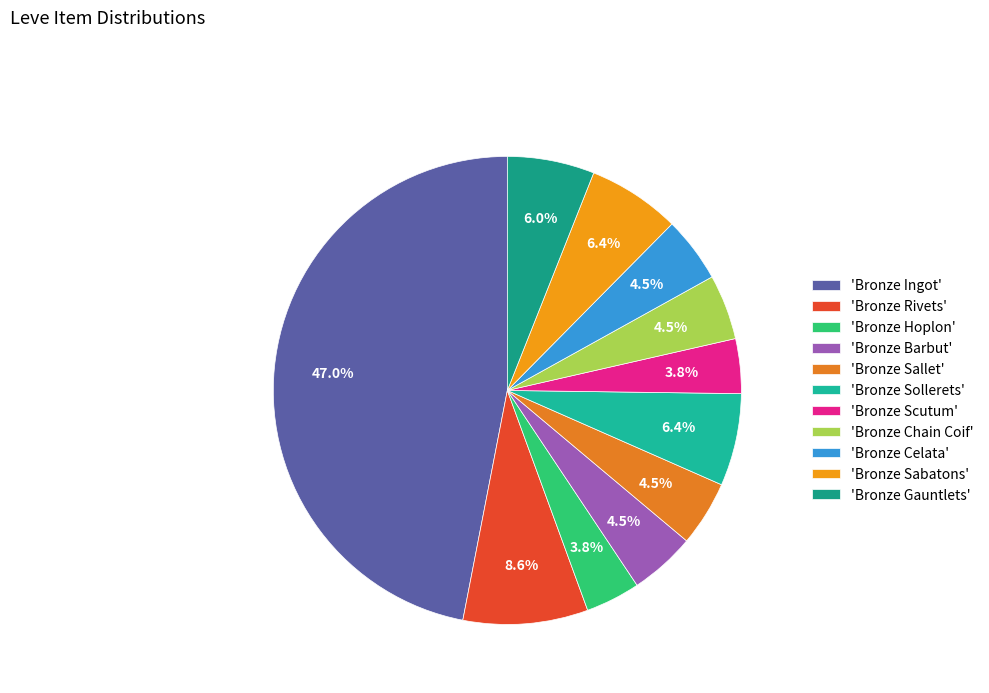

How many segments does this pie chart have?

11